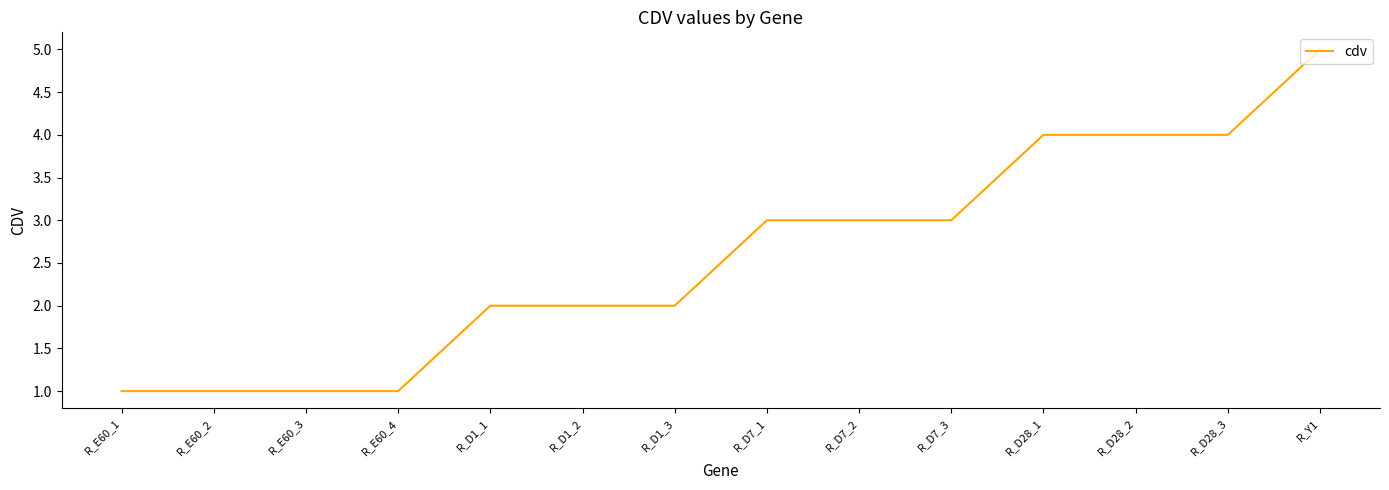

What is the maximum value shown in the chart?

5